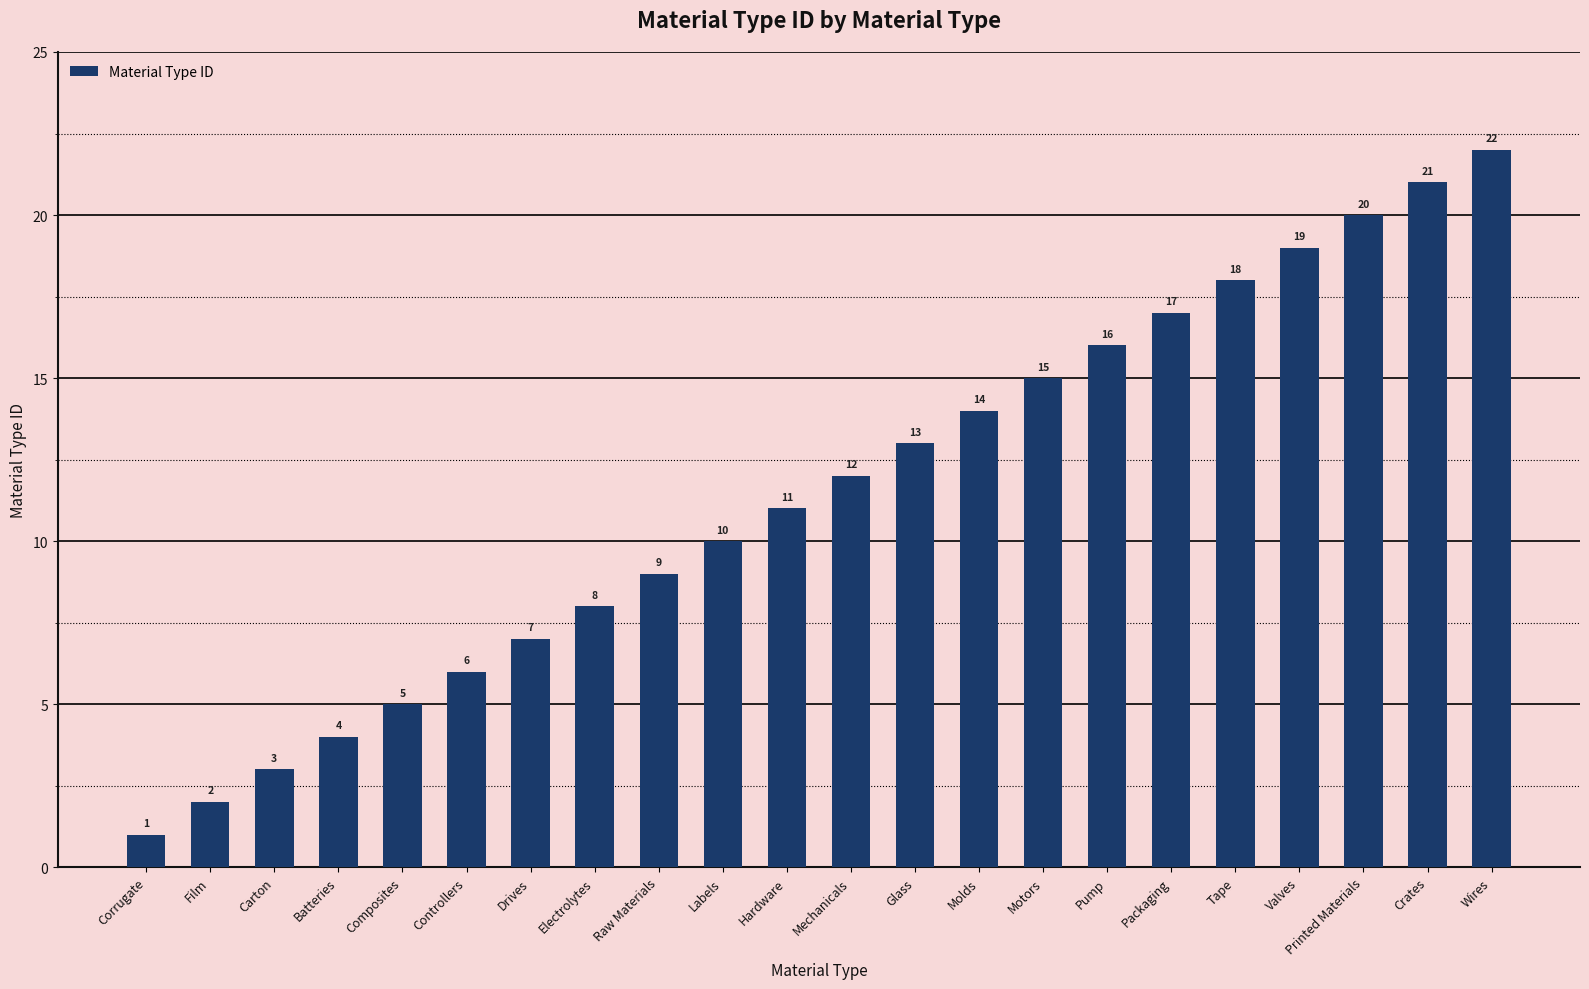

How many distinct data groups are displayed?

1